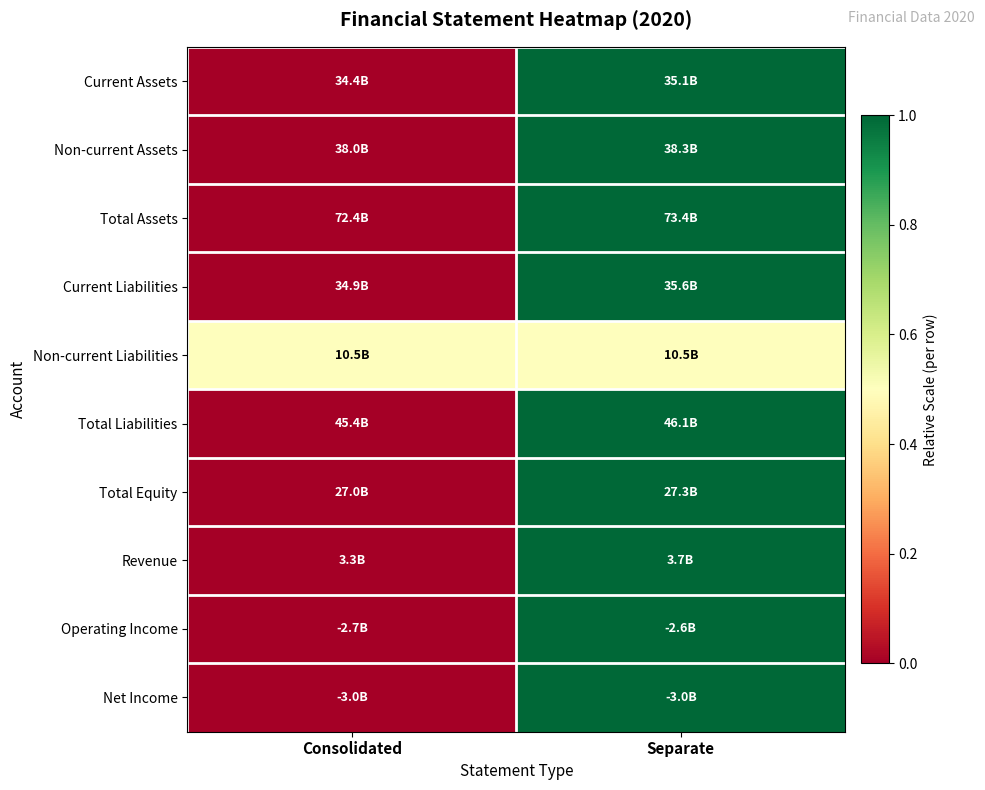

How many categories are shown in the chart?

2